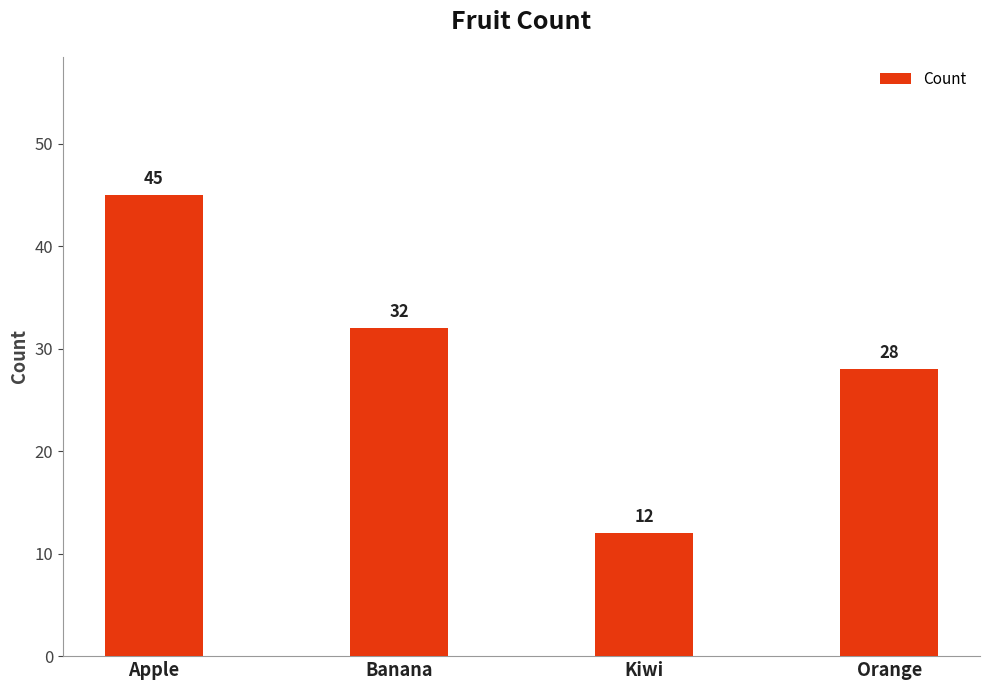

How many data points are less than 32?

2